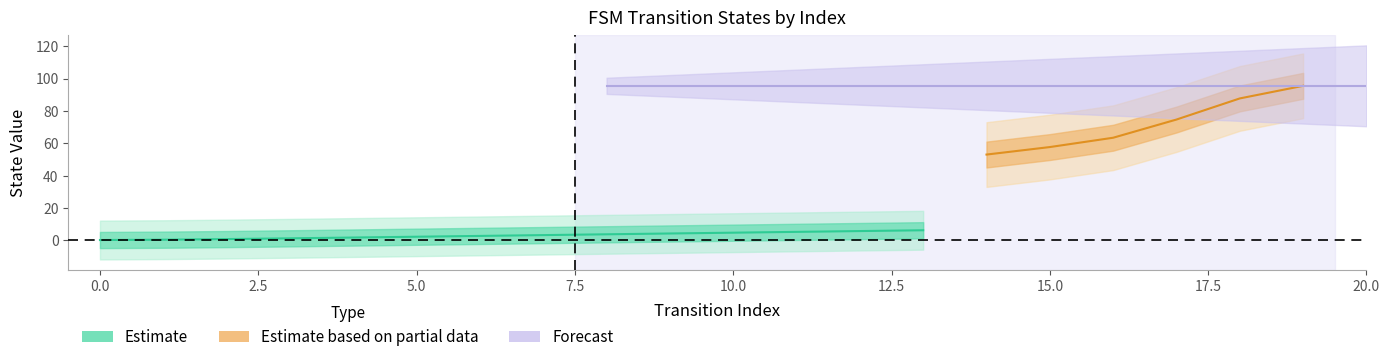

Does the chart have visible grid lines?

No